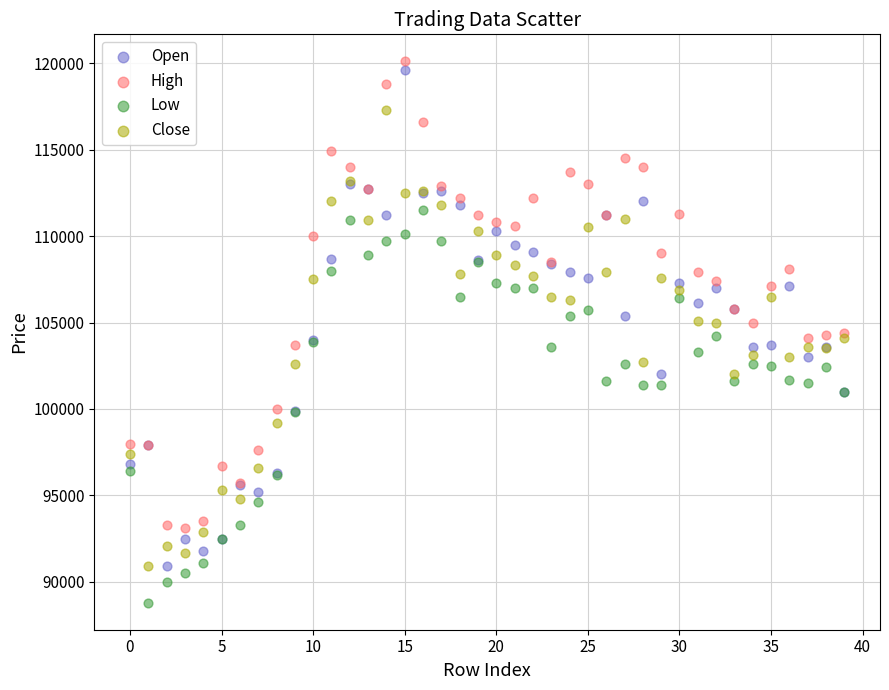

Which series contains the lowest Y value?

Low